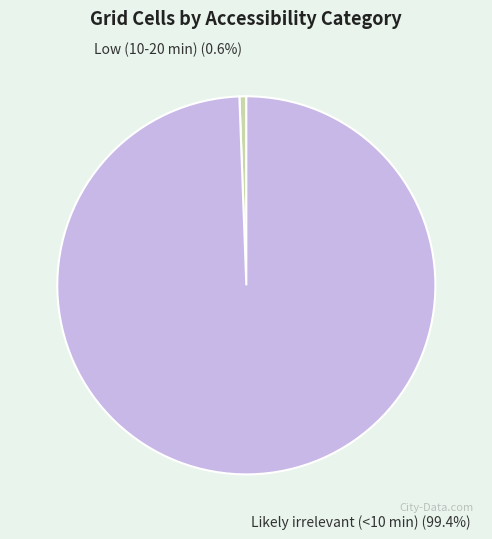

How many slices are in this pie chart?

2